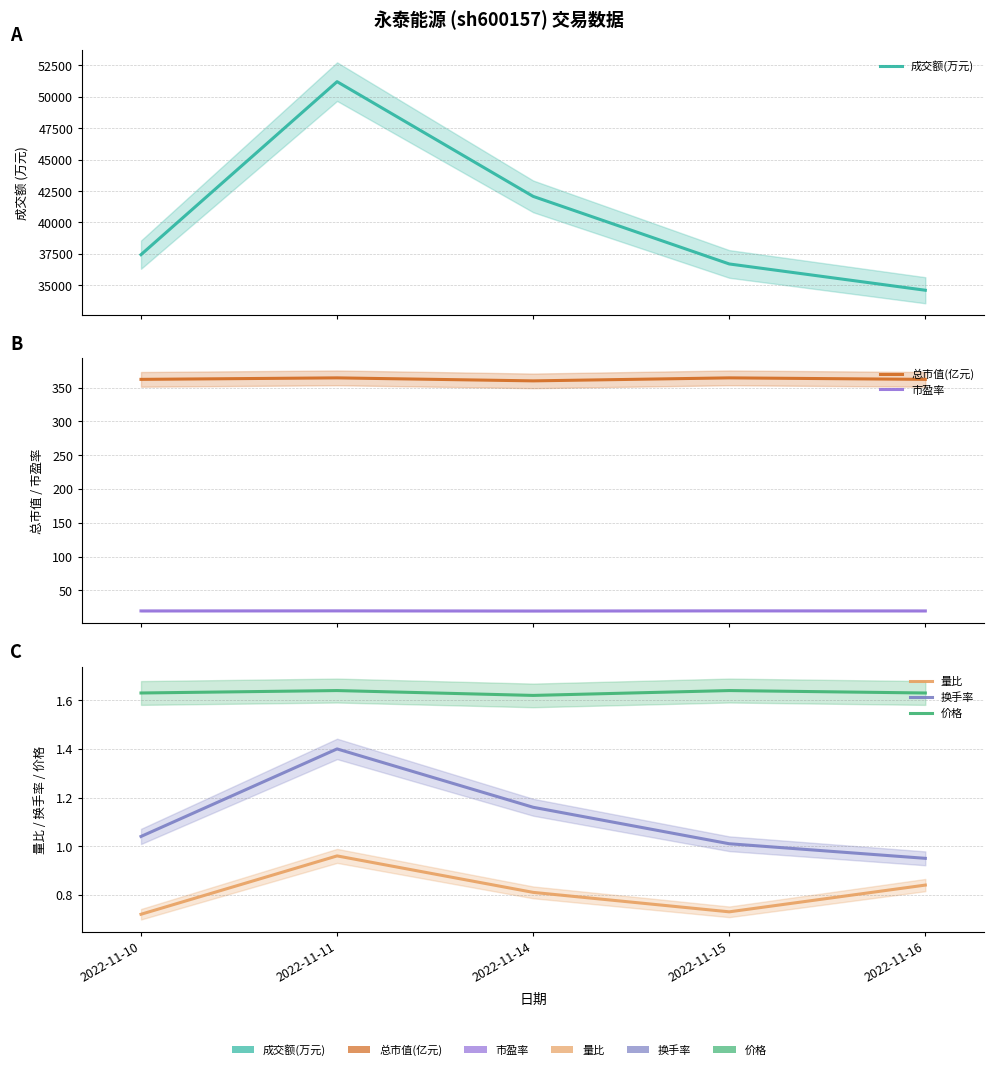

True or false: 量比 and 总市值(亿元) intersect in this chart.

False